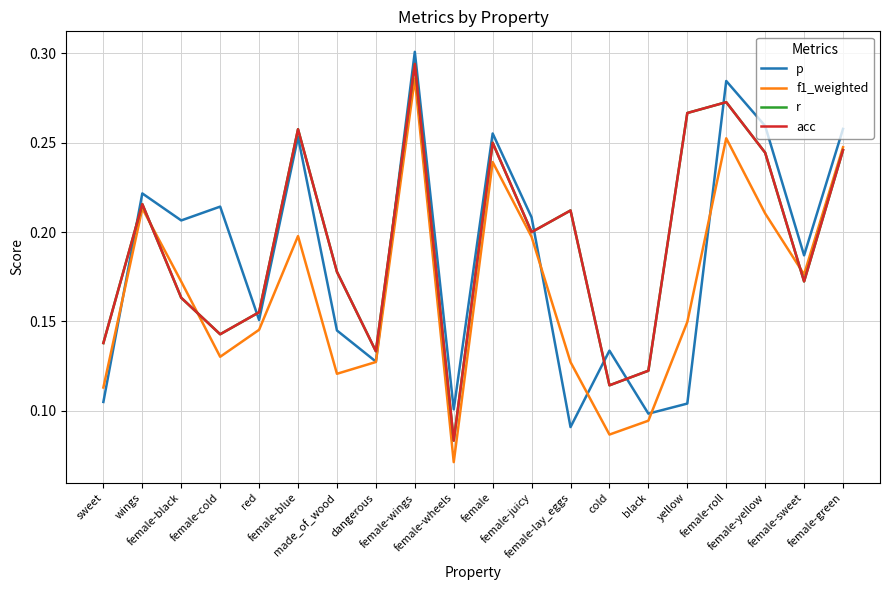

The value of r at yellow is 0.3. True or false?

True